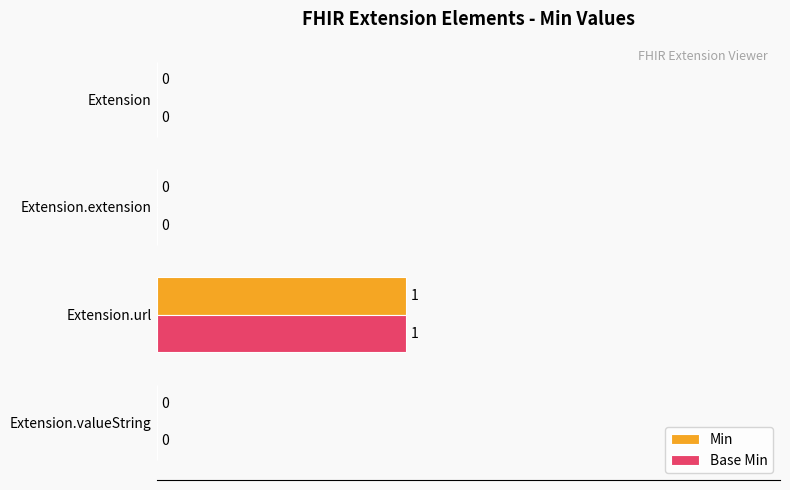

At which label does Min reach its peak?

Extension.url